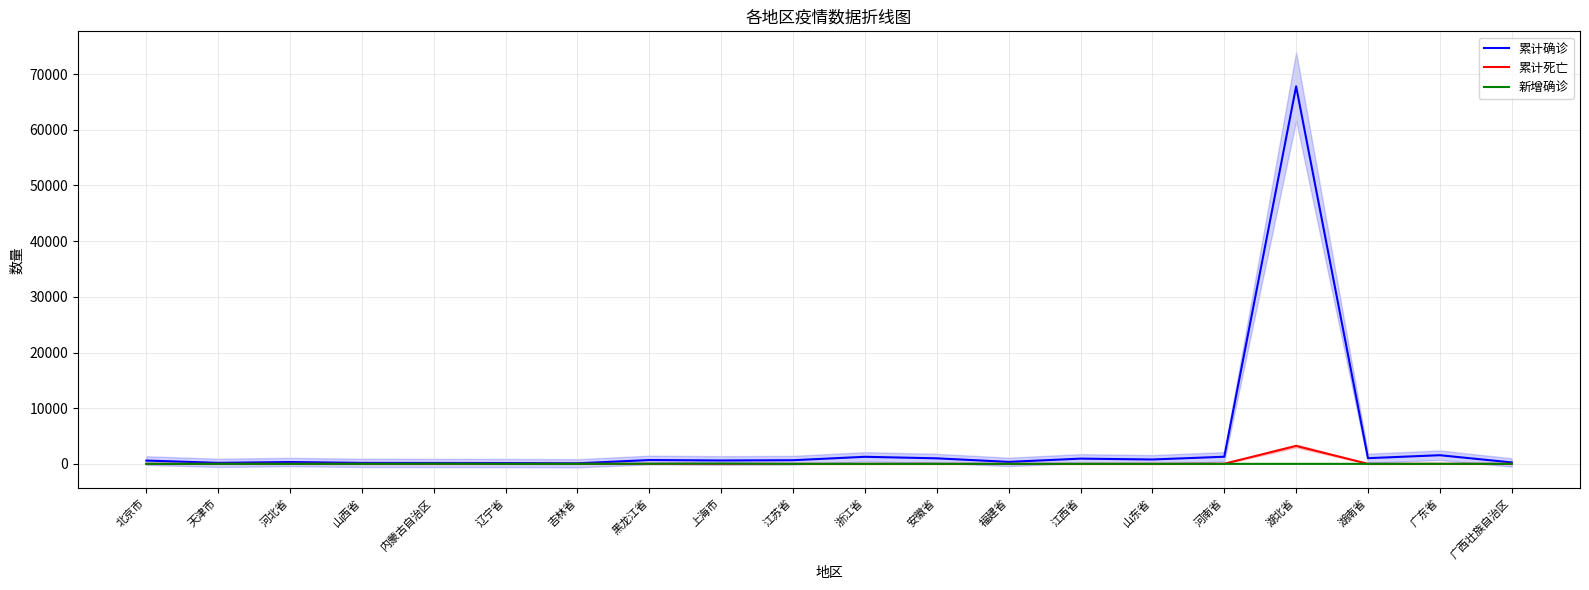

What are all the series names shown in the legend?

累计确诊, 累计死亡, 新增确诊